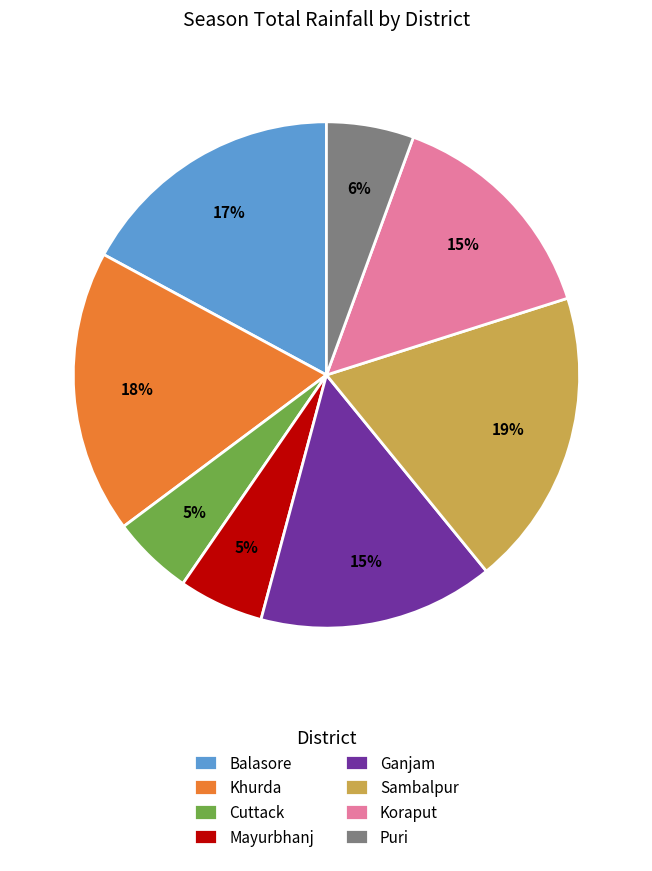

What percentage is the Puri slice, to the nearest percent?

6%